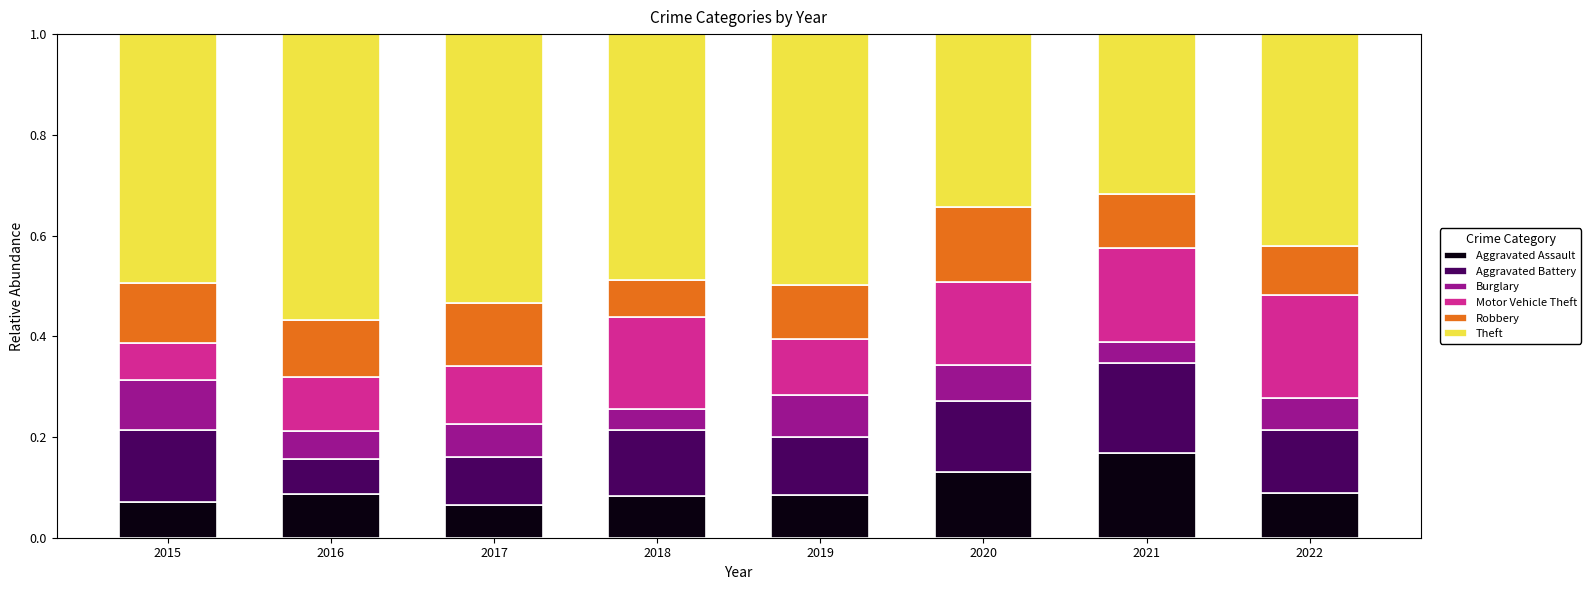

The value of Aggravated Assault at 2021 is 0.2. True or false?

True